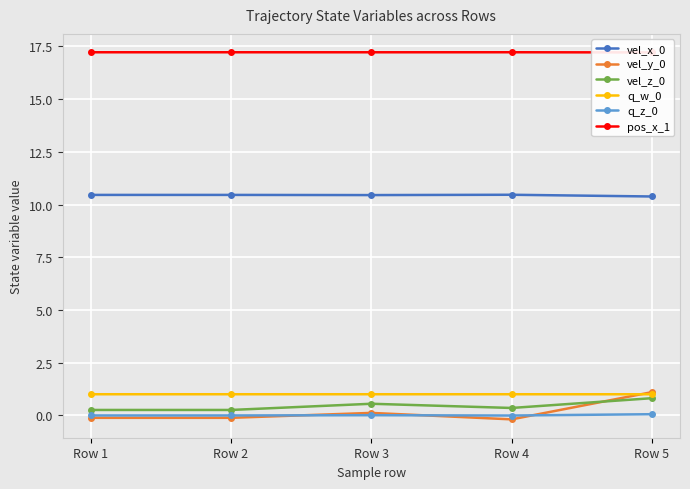

Reading left to right, list all the values displayed in this chart.

vel_x_0: Row 1=10.5	Row 2=10.5	Row 3=10.4	Row 4=10.5	Row 5=10.4
vel_y_0: Row 1=-0.1	Row 2=-0.1	Row 3=0.1	Row 4=-0.2	Row 5=1.1
vel_z_0: Row 1=0.3	Row 2=0.3	Row 3=0.5	Row 4=0.3	Row 5=0.8
q_w_0: Row 1=1.0	Row 2=1.0	Row 3=1.0	Row 4=1.0	Row 5=1.0
q_z_0: Row 1=-0.0	Row 2=-0.0	Row 3=0.0	Row 4=-0.0	Row 5=0.1
pos_x_1: Row 1=17.2	Row 2=17.2	Row 3=17.2	Row 4=17.2	Row 5=17.2